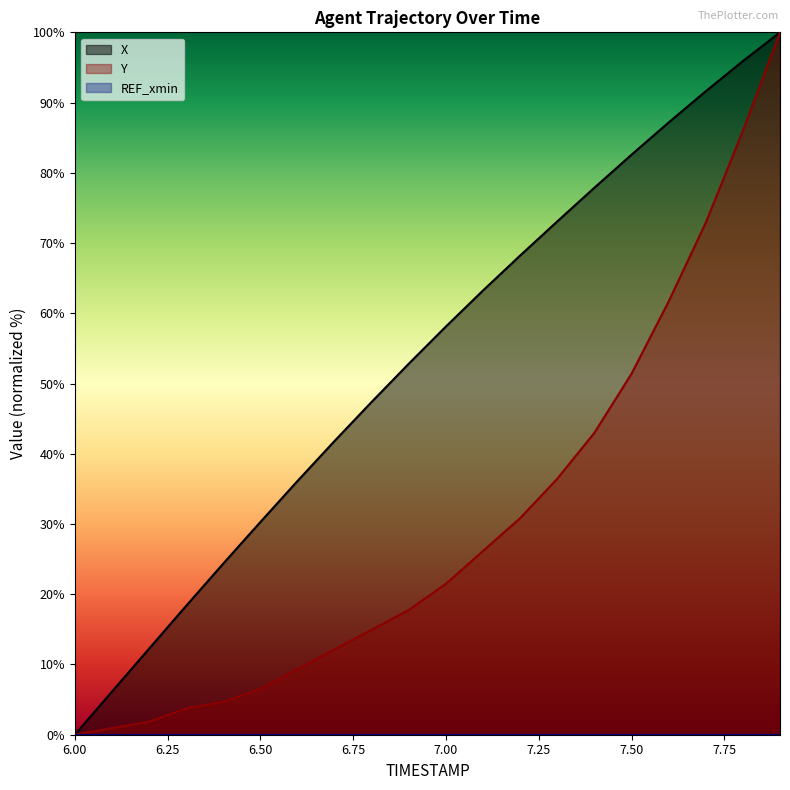

At which label does X reach its peak?

7.9